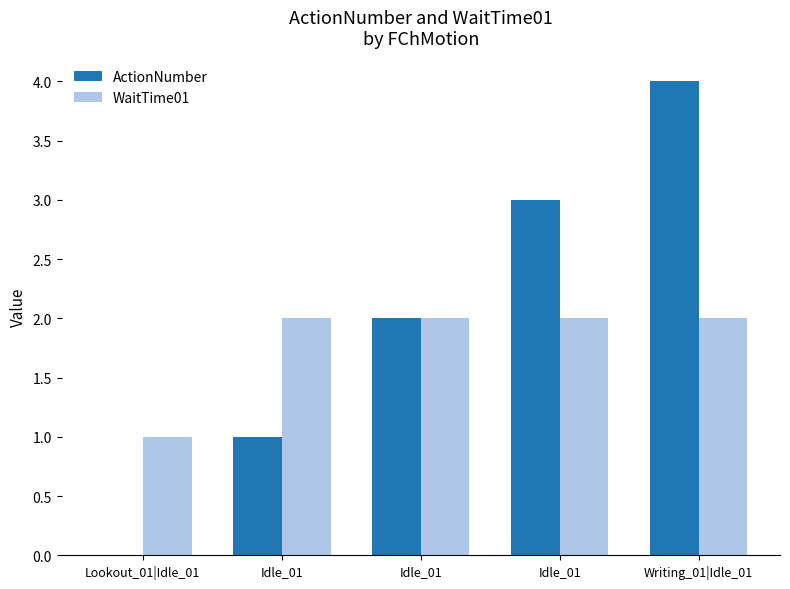

Reading left to right, transcribe all the data shown in this chart.

ActionNumber: 0	1	2	3	4
WaitTime01: 1	2	2	2	2